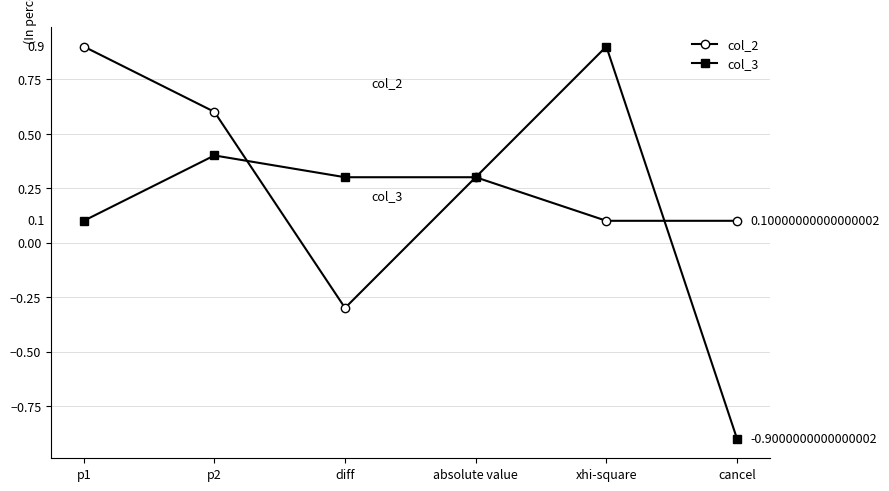

What is the difference between the highest and lowest values at p2?

0.2